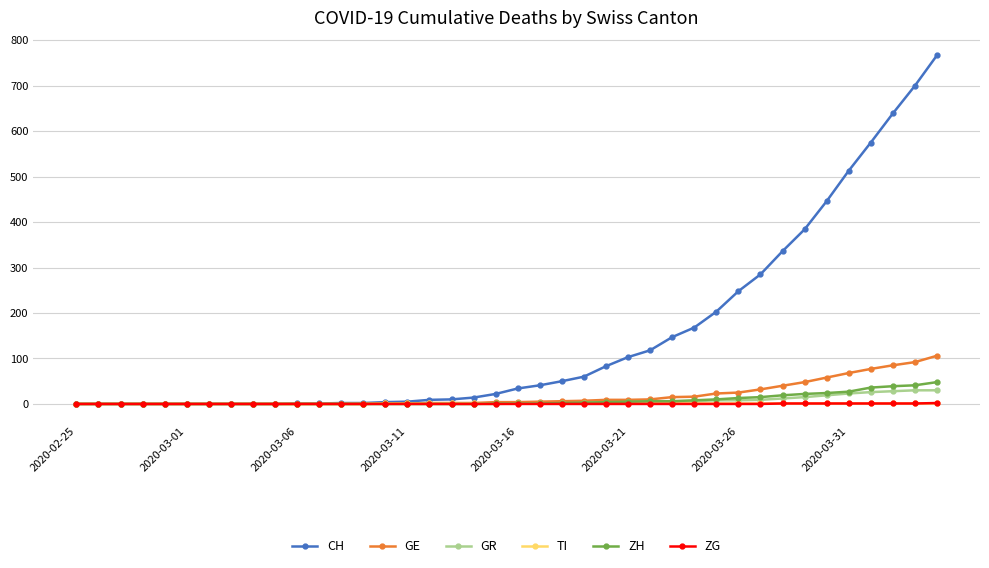

What is the highest value of the GE series?

106